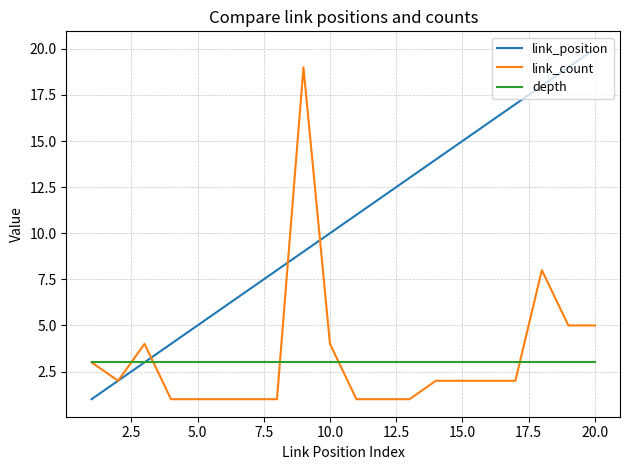

What is the minimum value for depth?

3